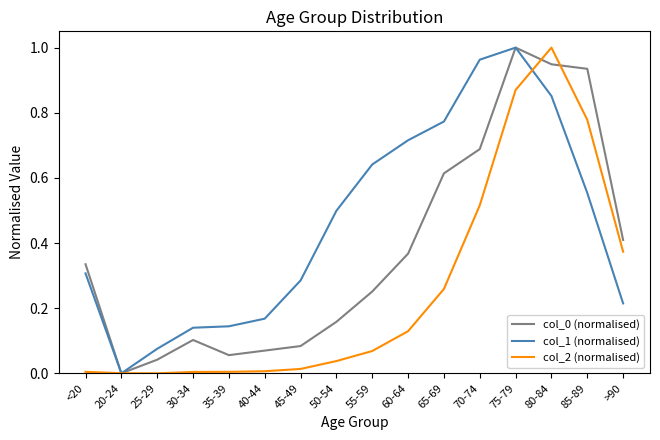

True or false: col_1 (normalised) has a value of 0.1 at 40-44.

False